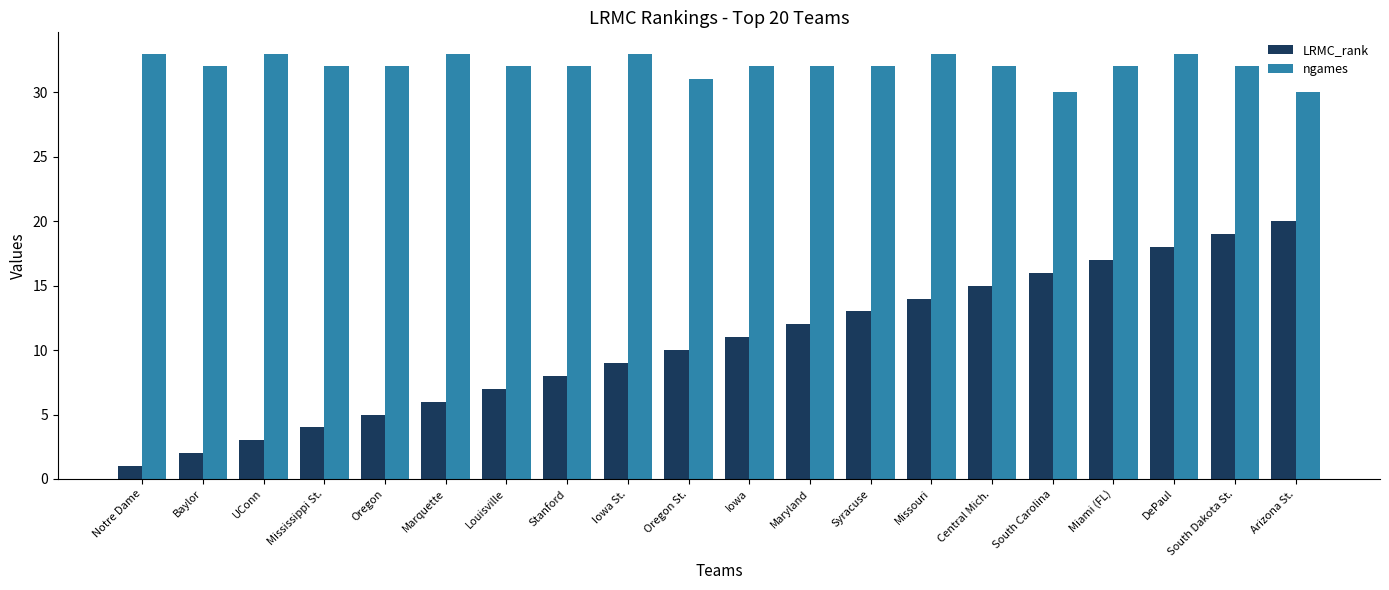

Rank the categories by LRMC_rank value from highest to lowest.

Arizona St., South Dakota St., DePaul, Miami (FL), South Carolina, Central Mich., Missouri, Syracuse, Maryland, Iowa, Oregon St., Iowa St., Stanford, Louisville, Marquette, Oregon, Mississippi St., UConn, Baylor, Notre Dame